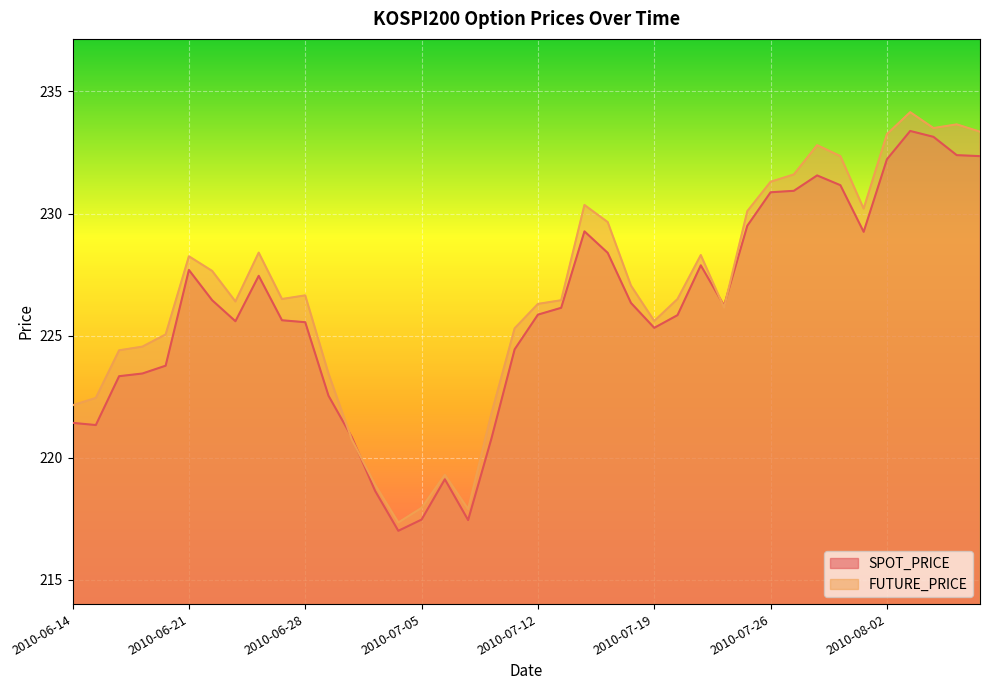

What is the maximum value for FUTURE_PRICE?

234.2